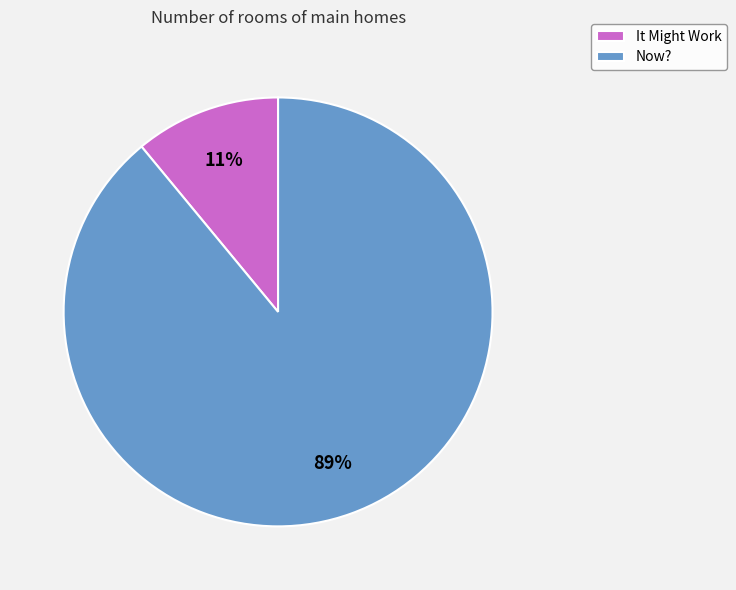

To the nearest percent, what is the average slice percentage?

50%